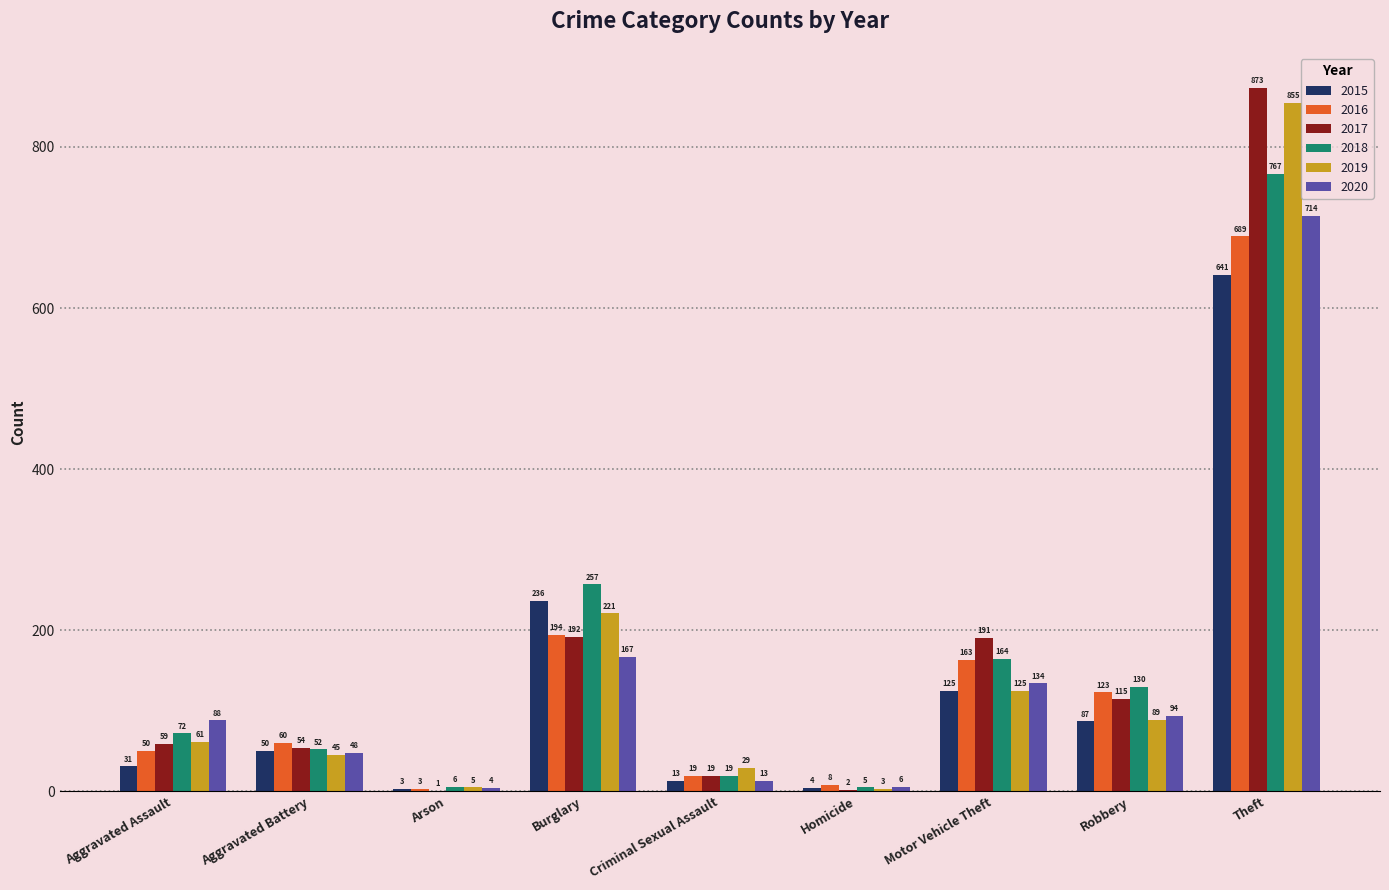

Between Burglary and Criminal Sexual Assault, which series saw the biggest shift?

2018